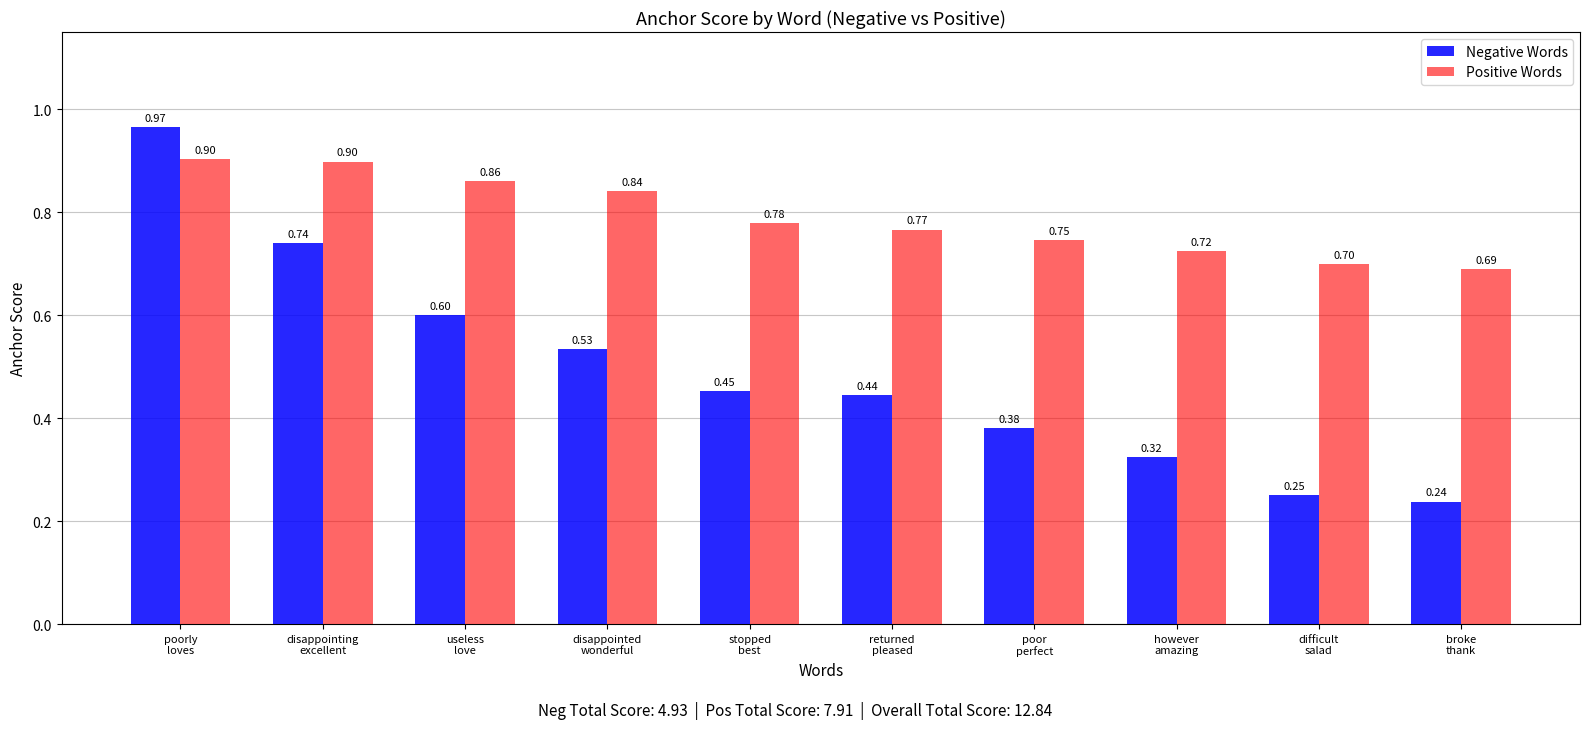

Is it true that Positive Words equals 0.9 at poorly
loves?

True